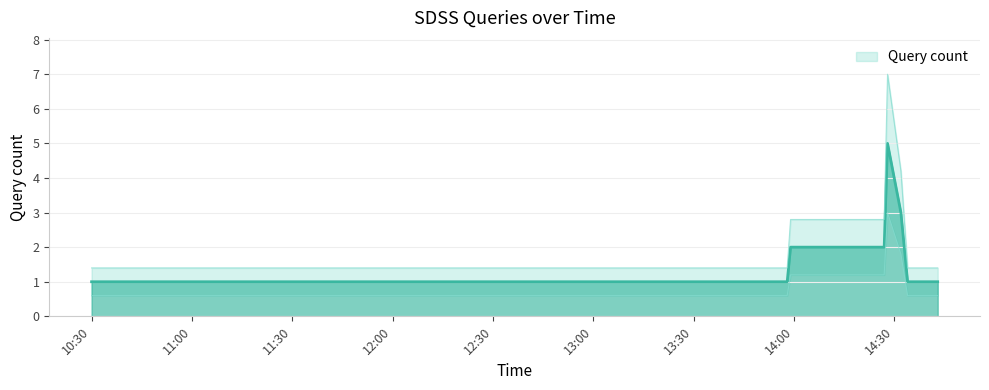

What position from the left is 2019-03-03 14:32:00?

6